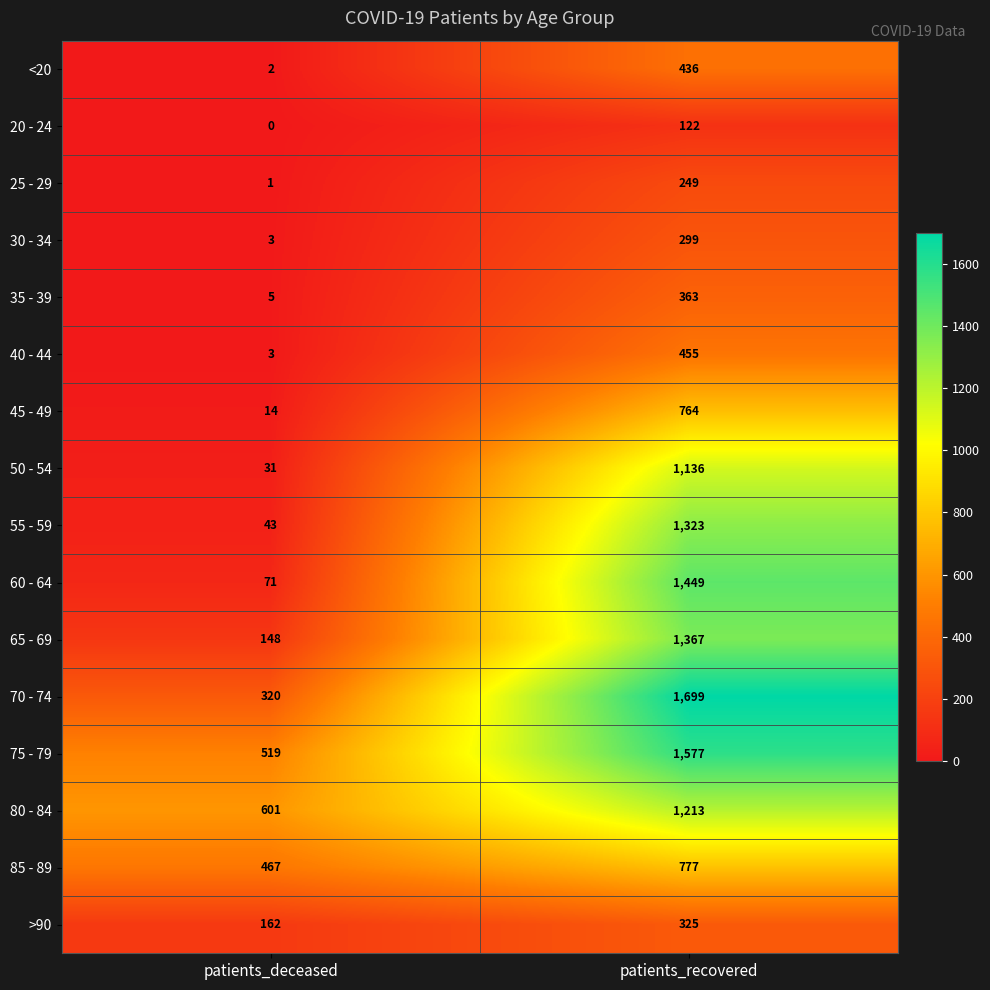

Where is 20 - 24 nearest to the value 61?

patients_deceased